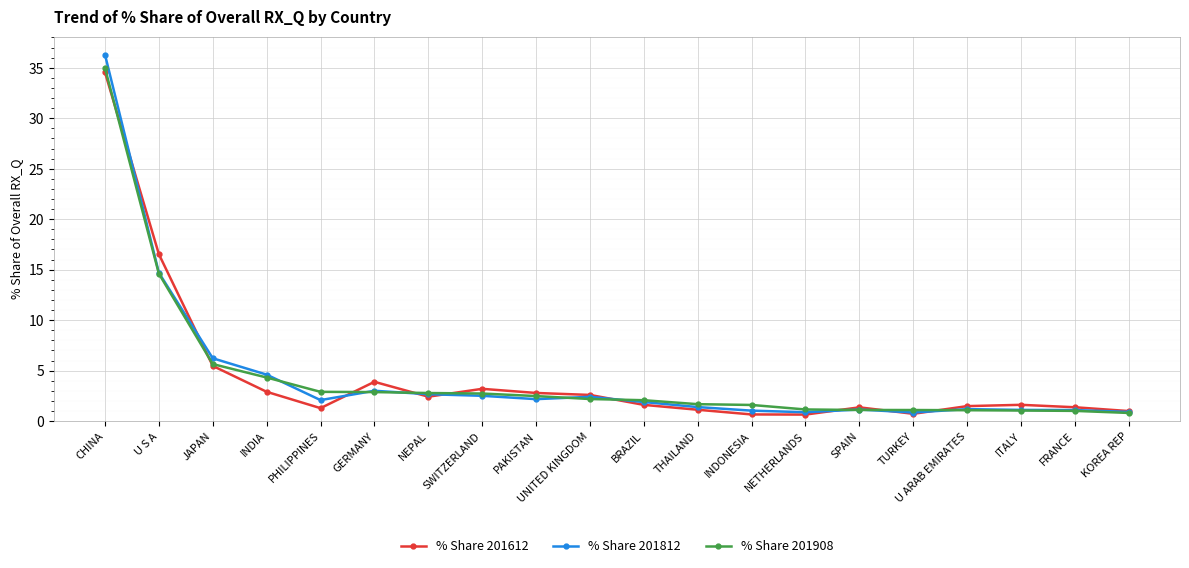

The value of % Share 201812 at TURKEY is 0.8. True or false?

True